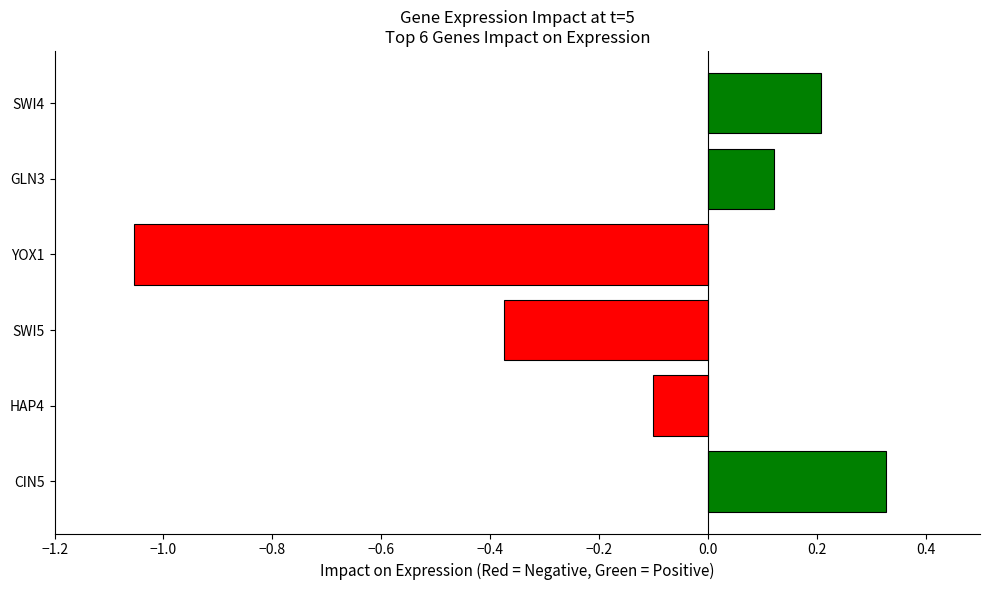

Which label corresponds to the smallest value in the chart?

YOX1